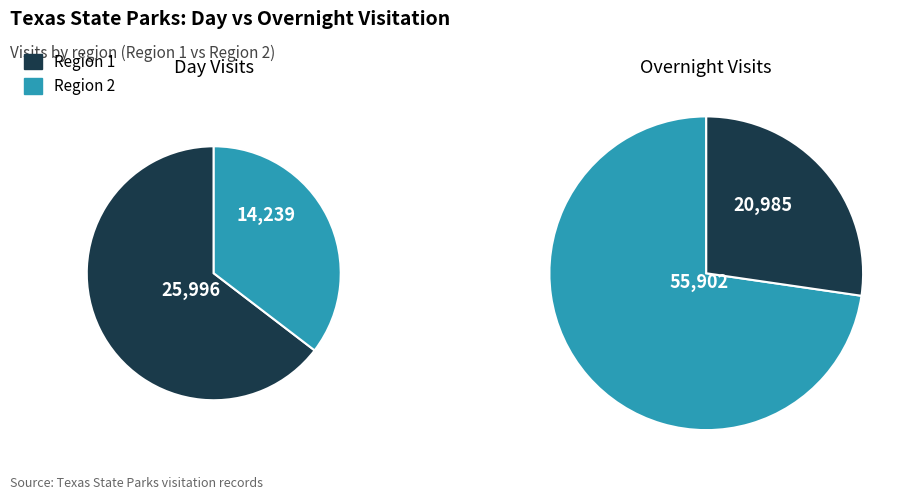

Which series has the largest range (max minus min)?

Region 2